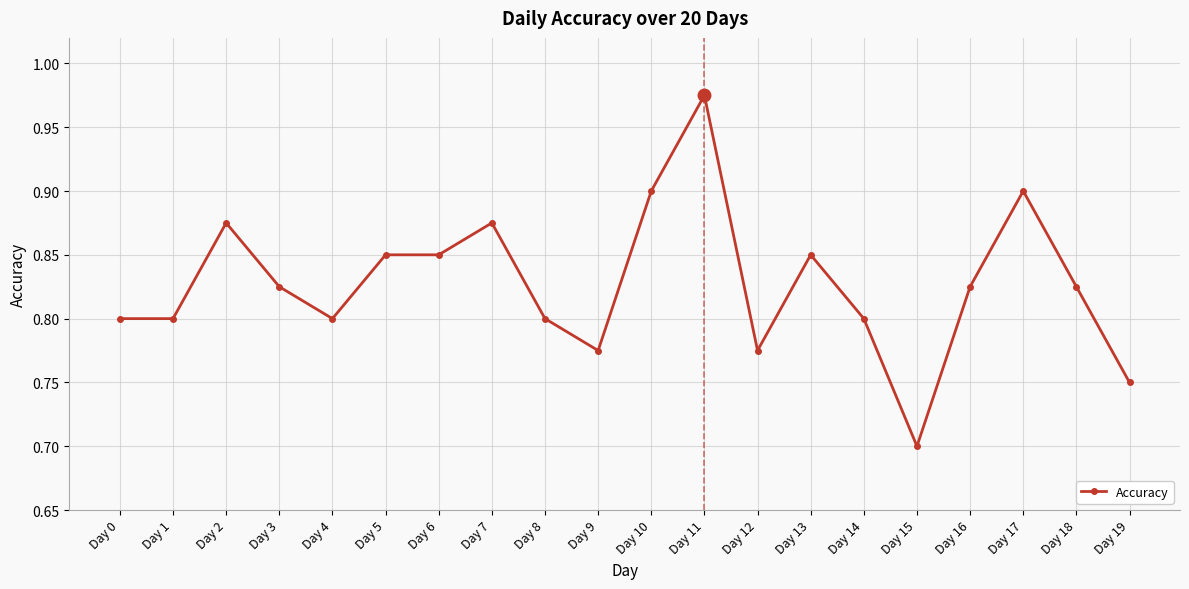

True or false: the data shows 0.8 at Day 19.

True